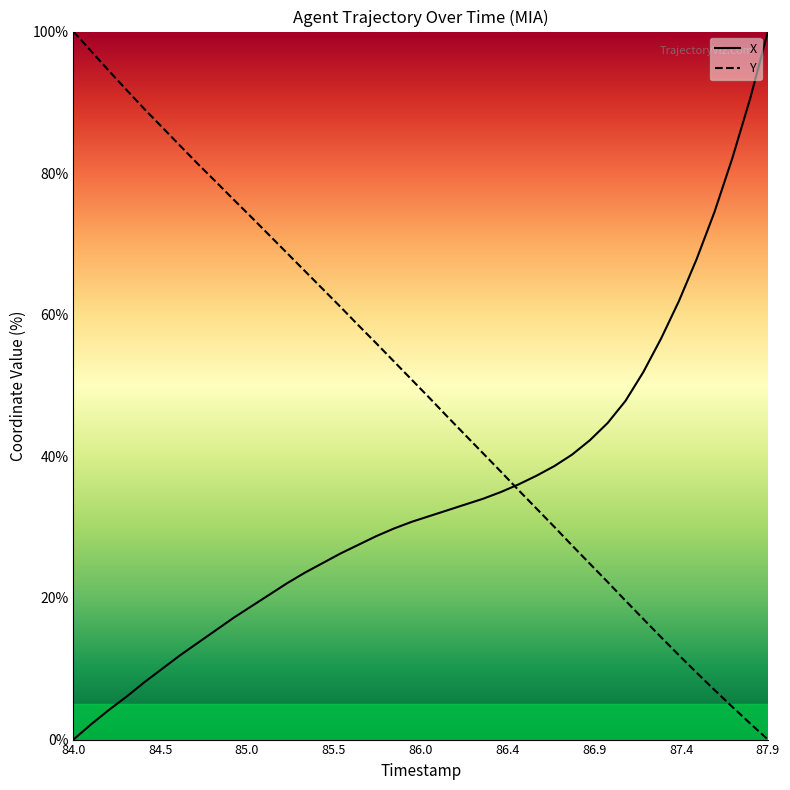

Which category has the highest value across all series?

87.9